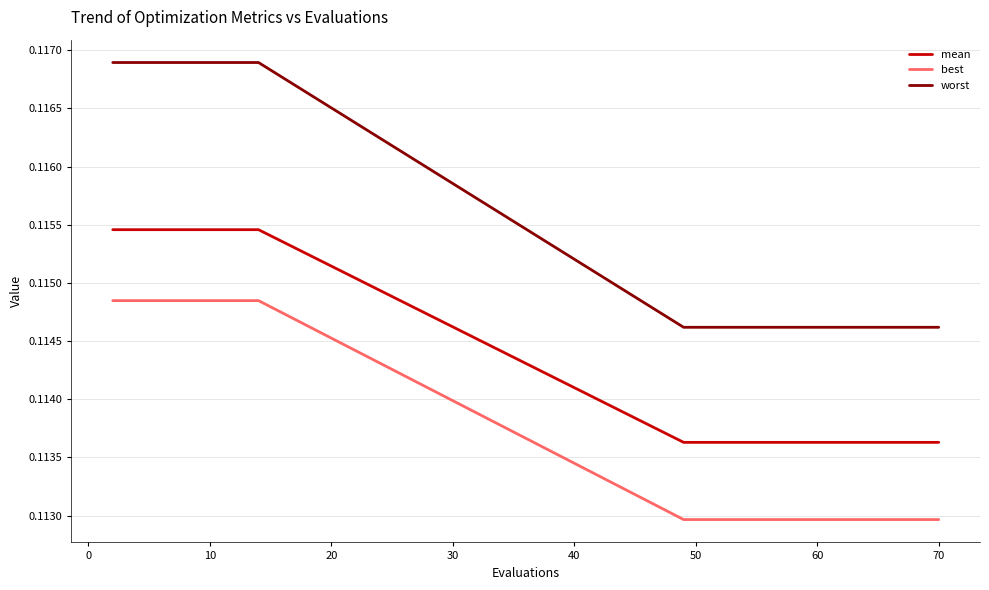

Which series has the largest total across all categories?

worst